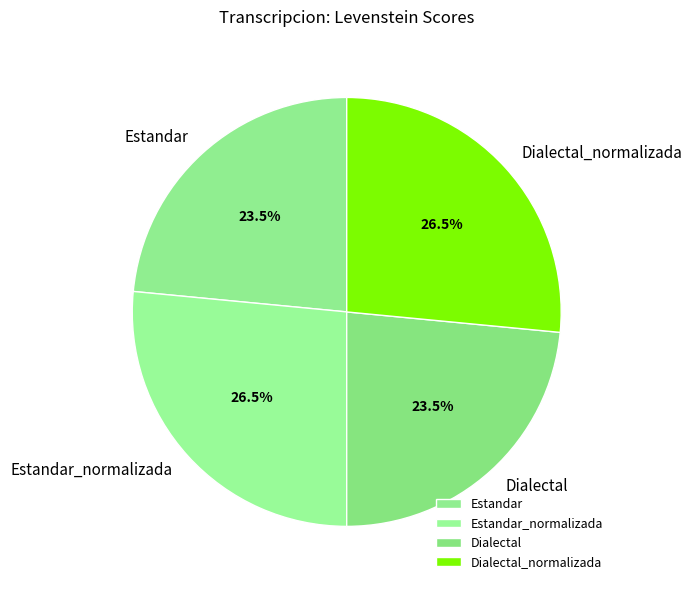

Count the number of slices in the pie.

4